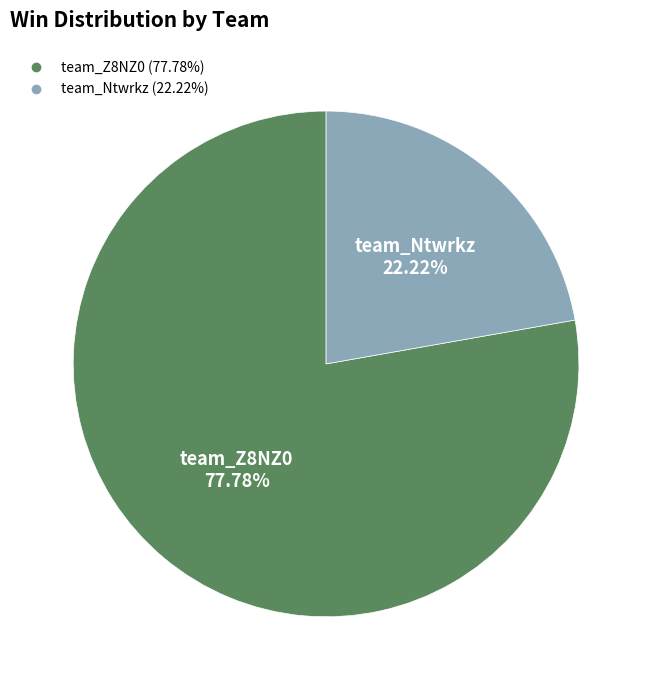

Which slice is the smallest?

team_Ntwrkz